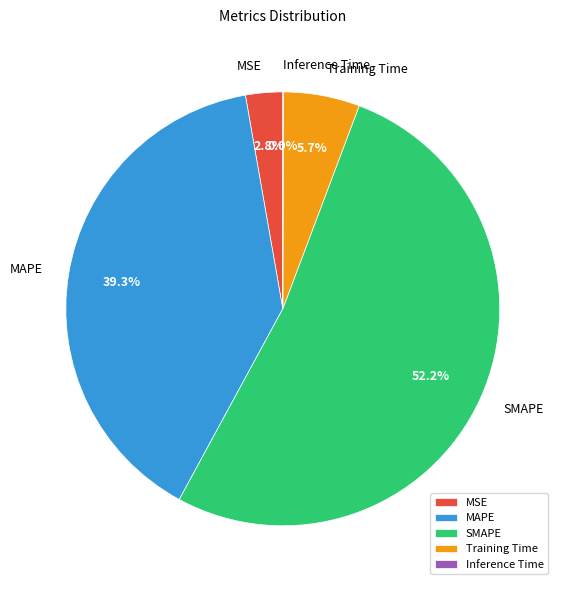

To the nearest percent, what percentage of the pie is Training Time?

6%